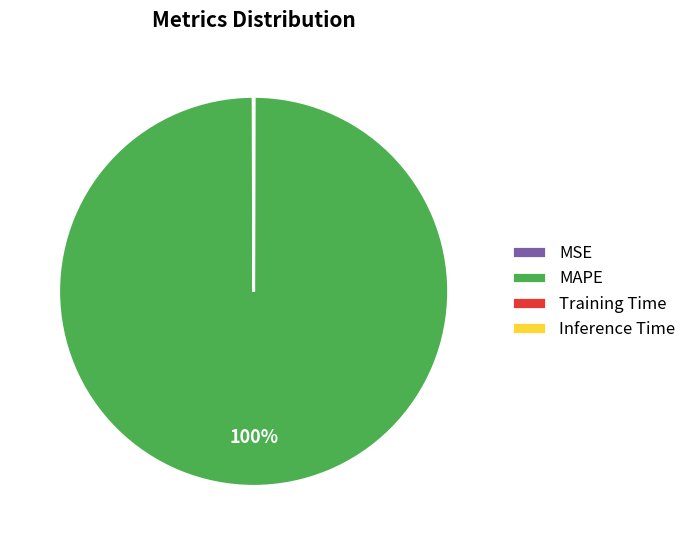

Which category accounts for the majority?

MAPE